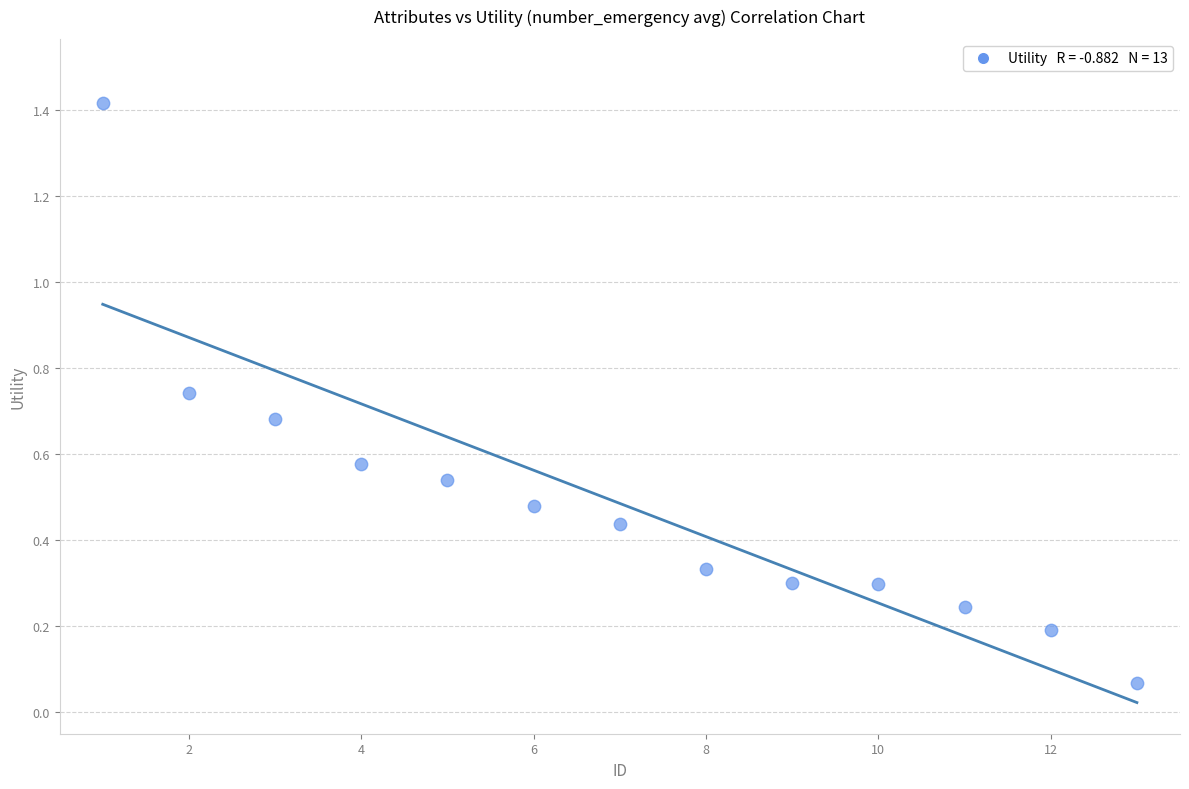

What is the range of X values (max minus min)?

12.0